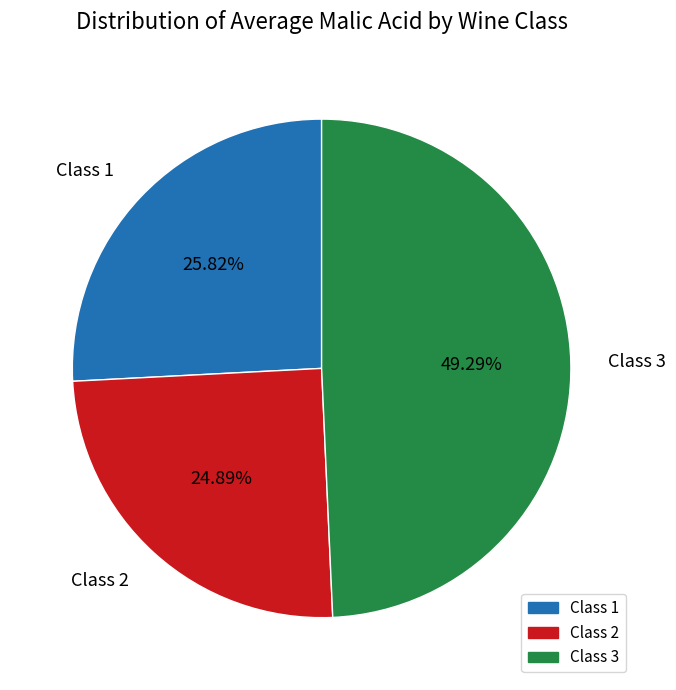

To the nearest percent, what is the difference between the largest and smallest slice percentages?

24%